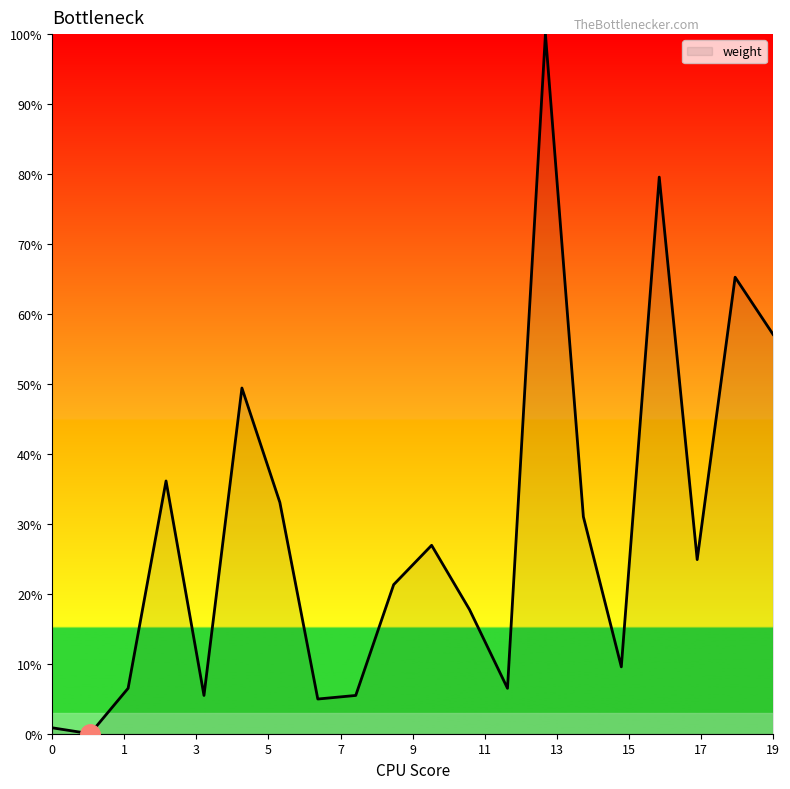

How many categories are shown in the chart?

20